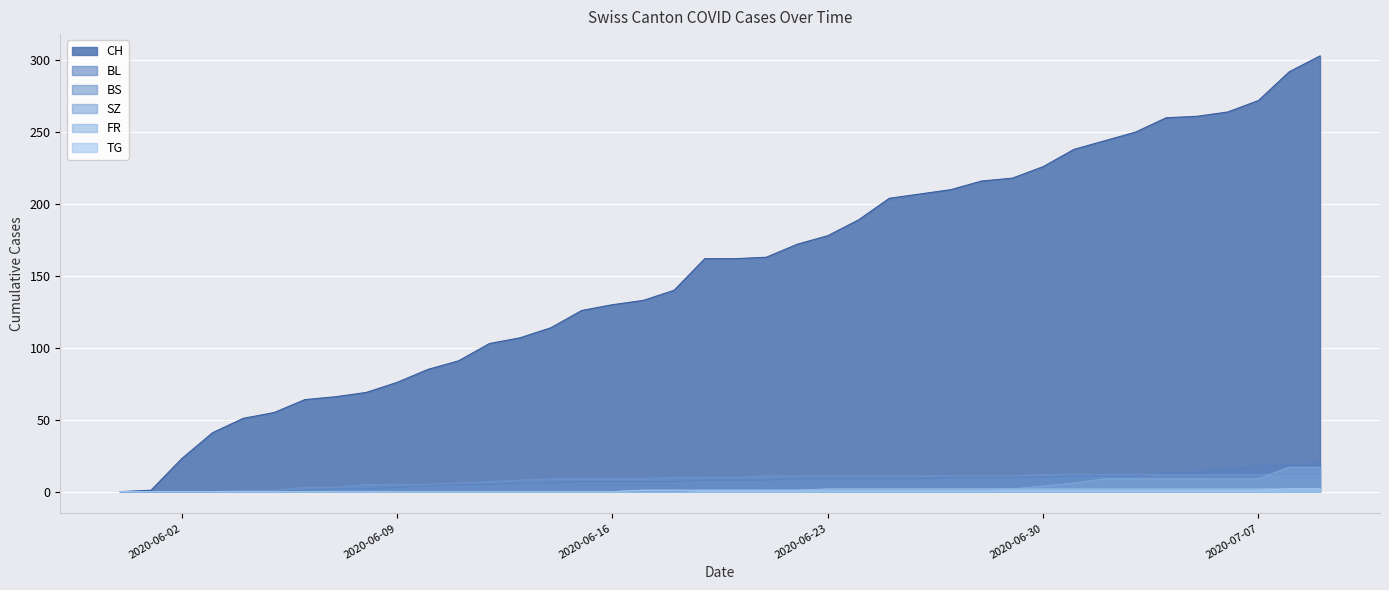

True or false: FR has a value of 0 at 2020-06-10.

True